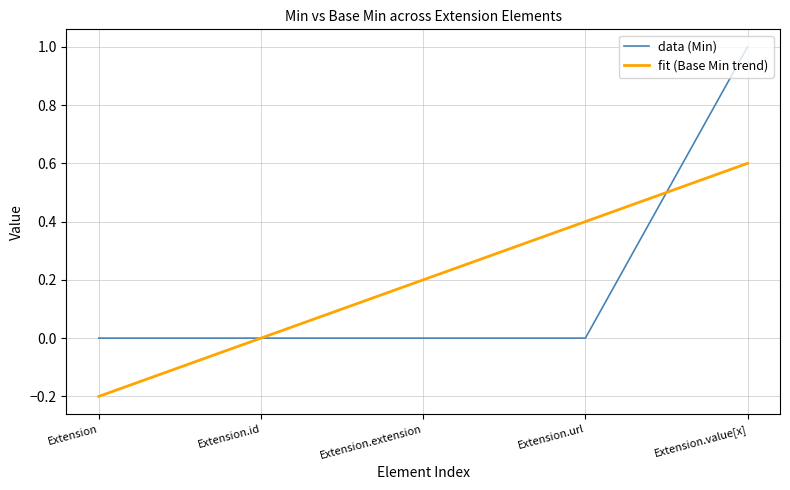

How many values are between 0 and 1?

5